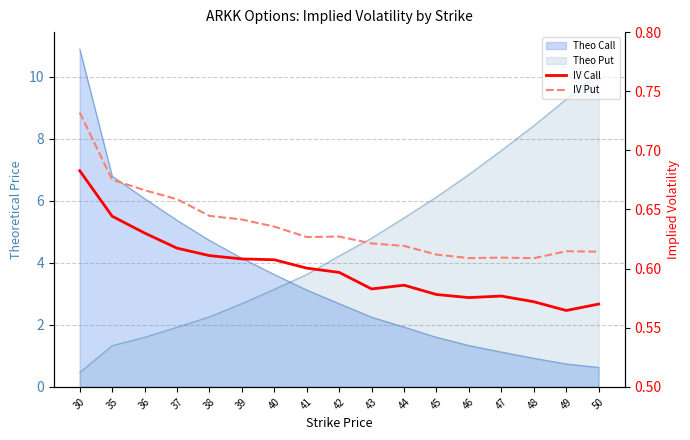

Where is IV Put nearest to the value 0?

48